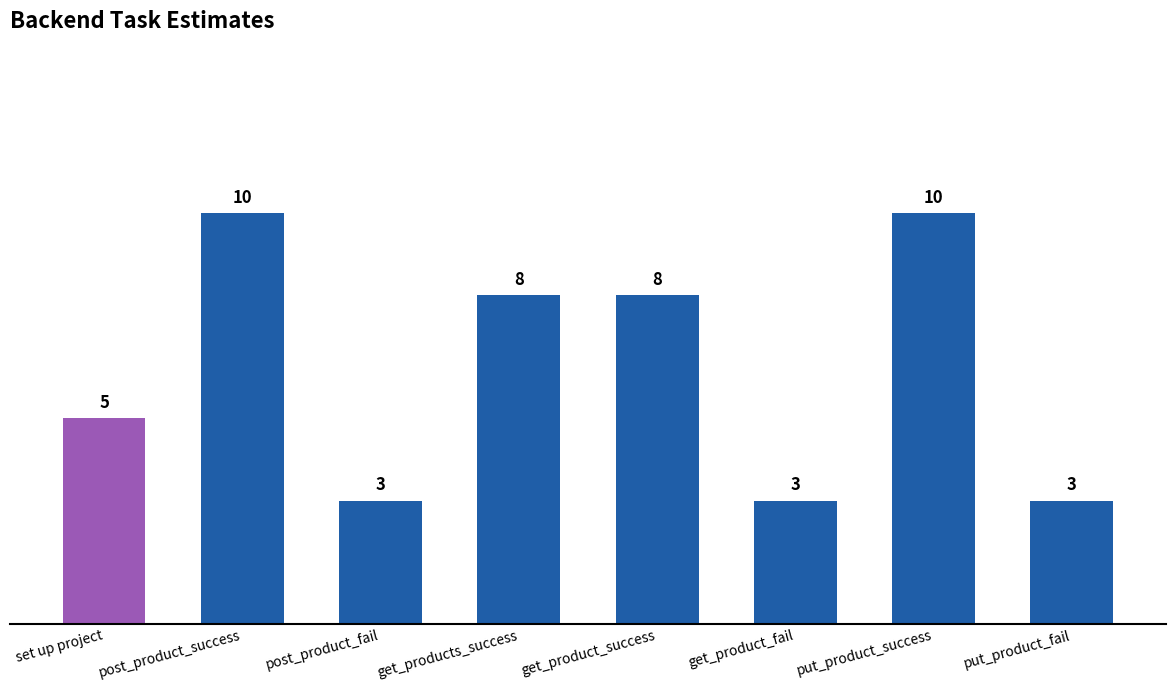

What is the minimum value shown in the chart?

3